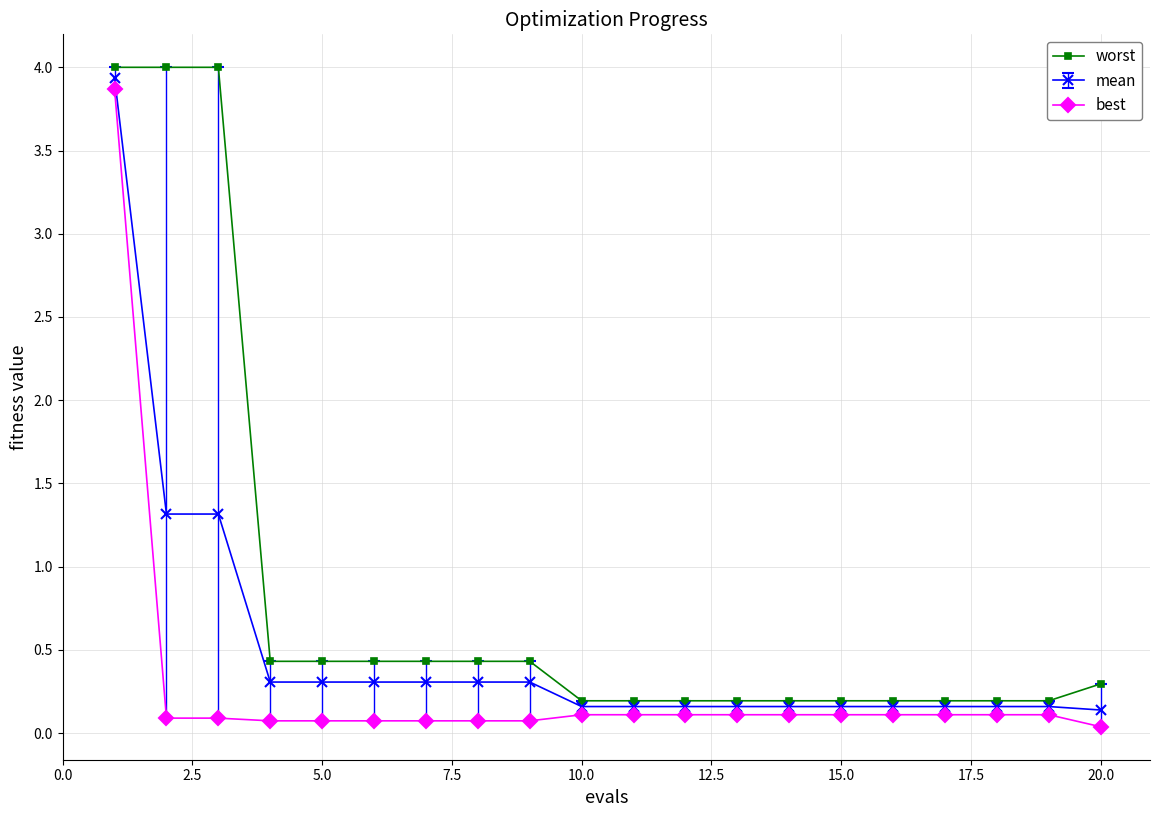

List the series in order of their overall mean, lowest first.

best, mean, worst